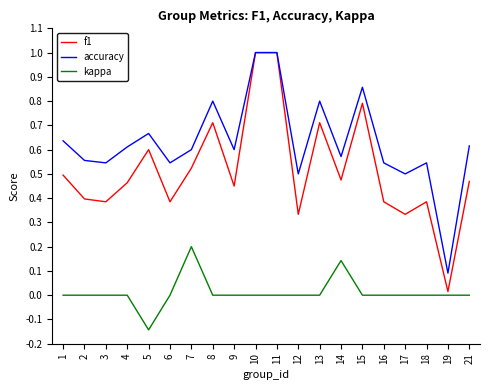

What is the highest value of the f1 series?

1.0